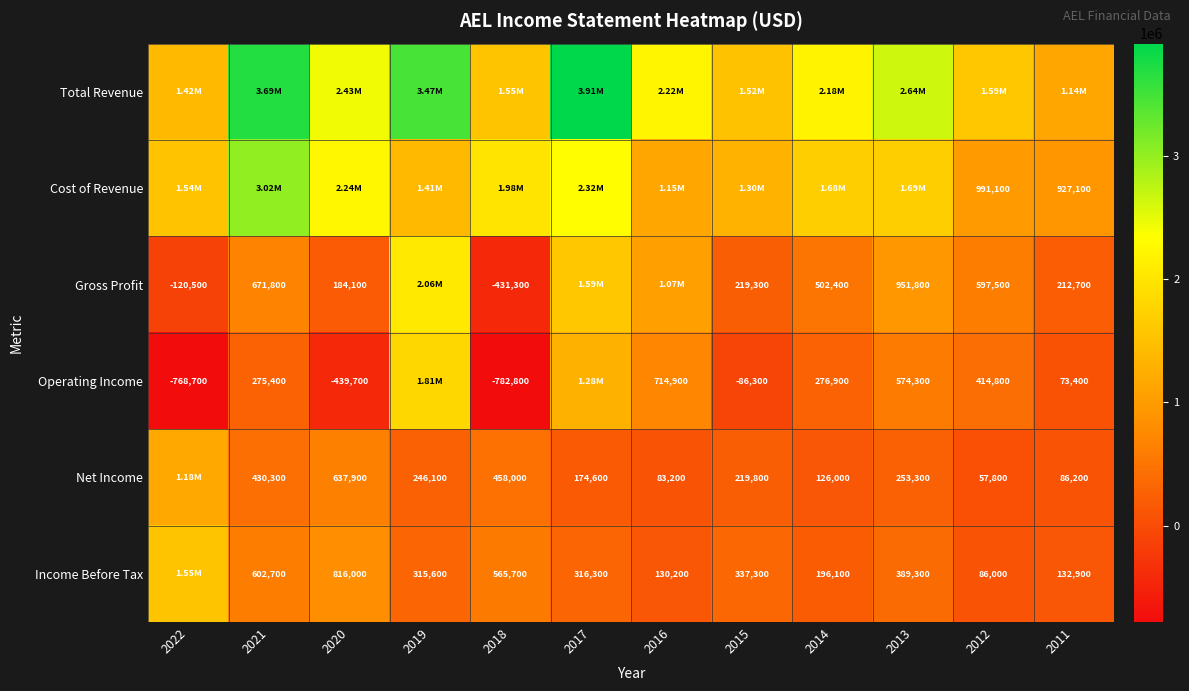

At how many categories does at least one series exceed 3776701?

1